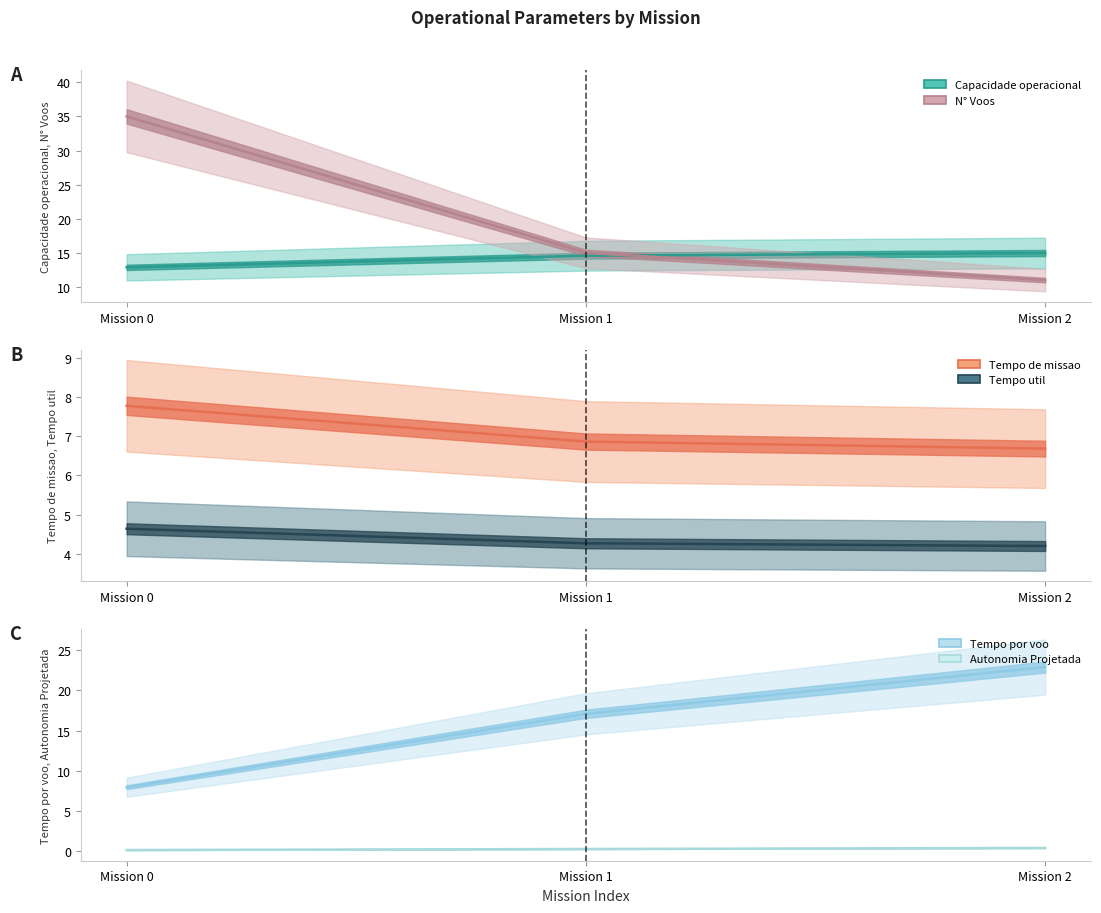

At which label is N° Voos closest to 23?

Mission 1